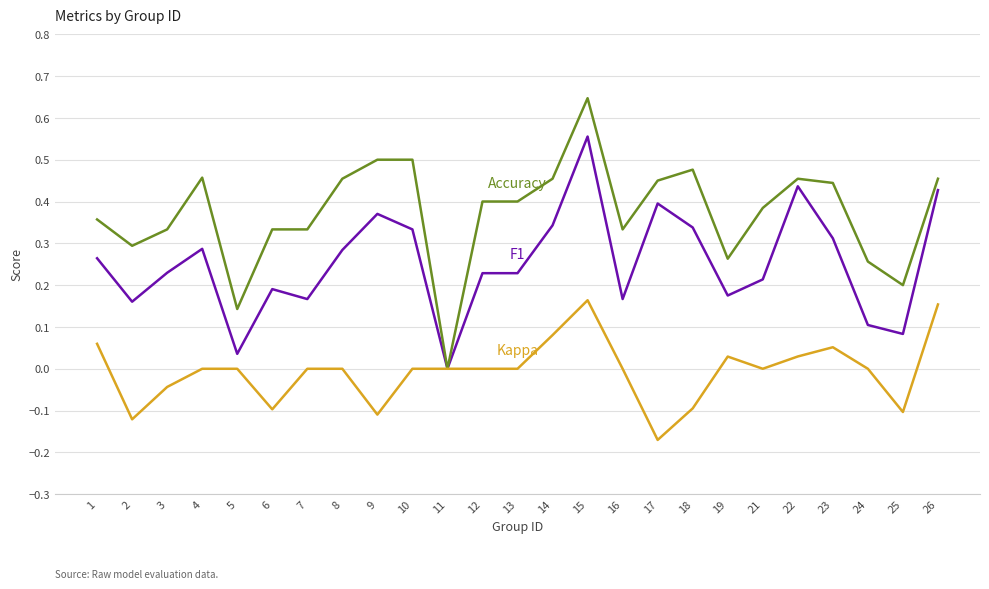

At which category is the sum across all series the highest?

15